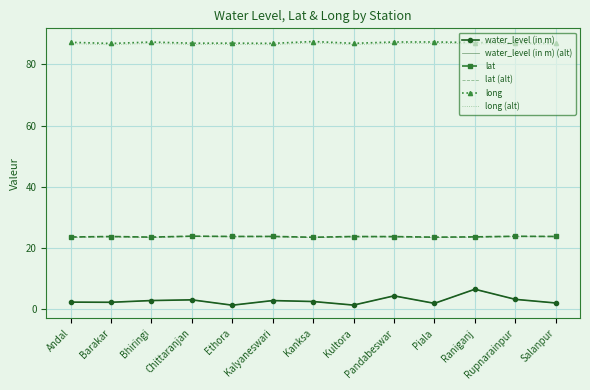

How many distinct data groups are displayed?

6